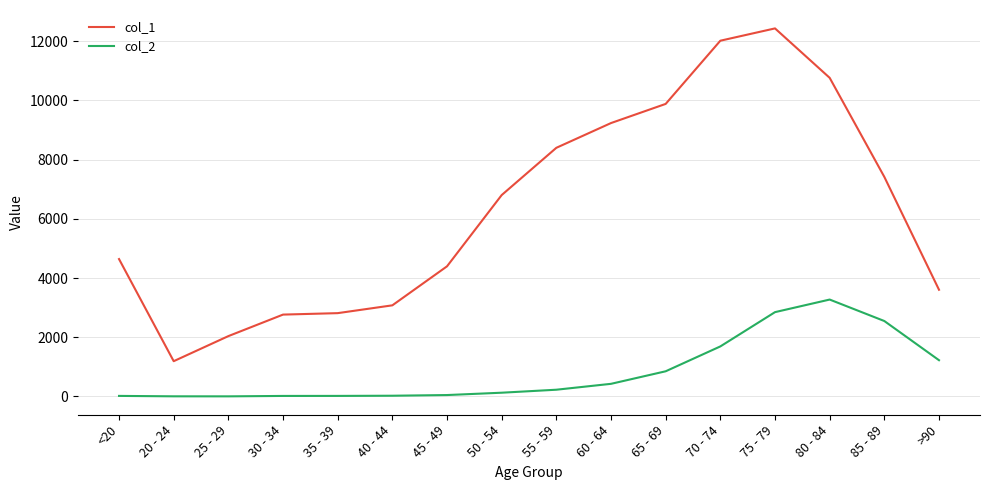

Does the chart have visible grid lines?

Yes